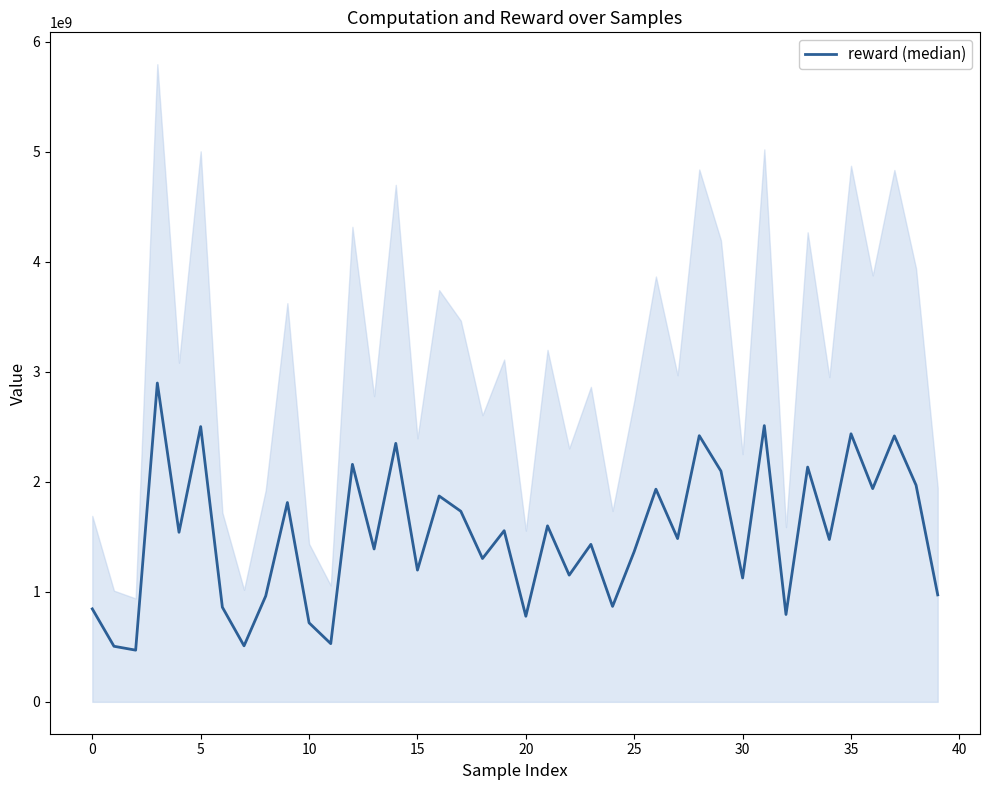

How many data points are less than 1484120857?

20